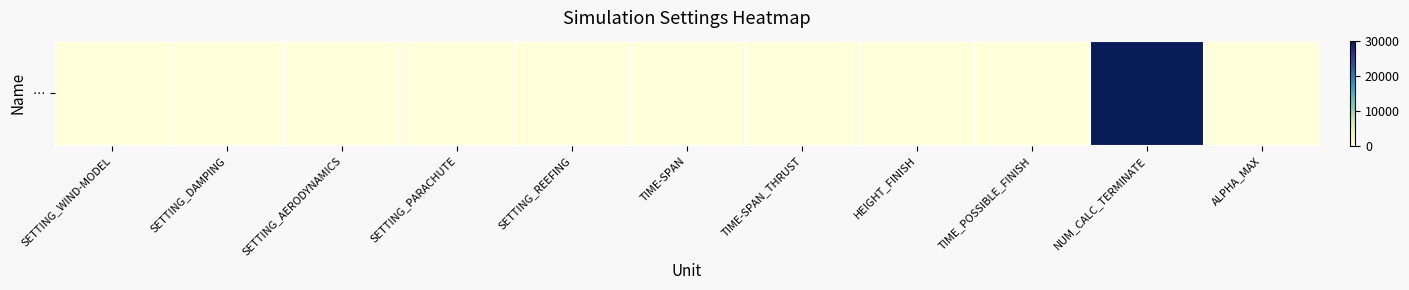

How many values are below 1?

5